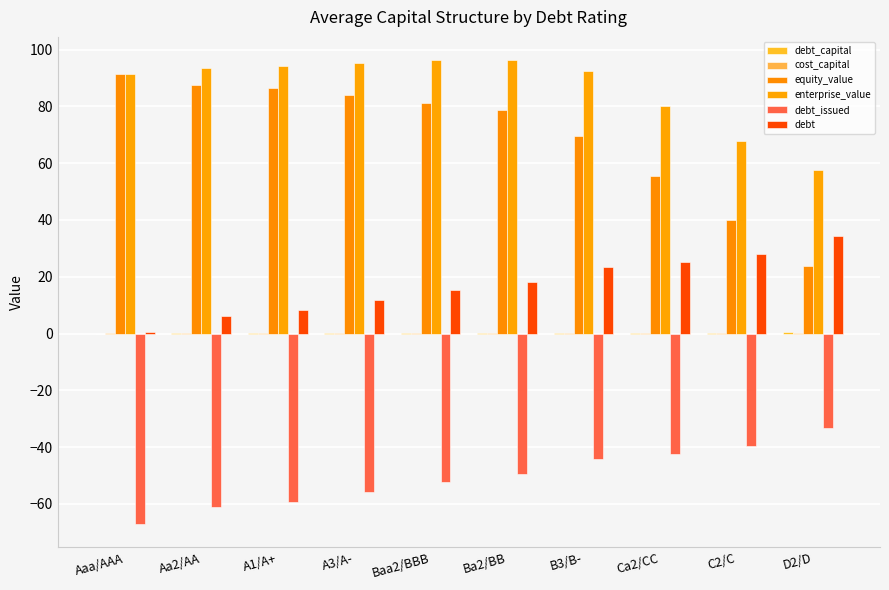

How many series are shown in this chart?

6